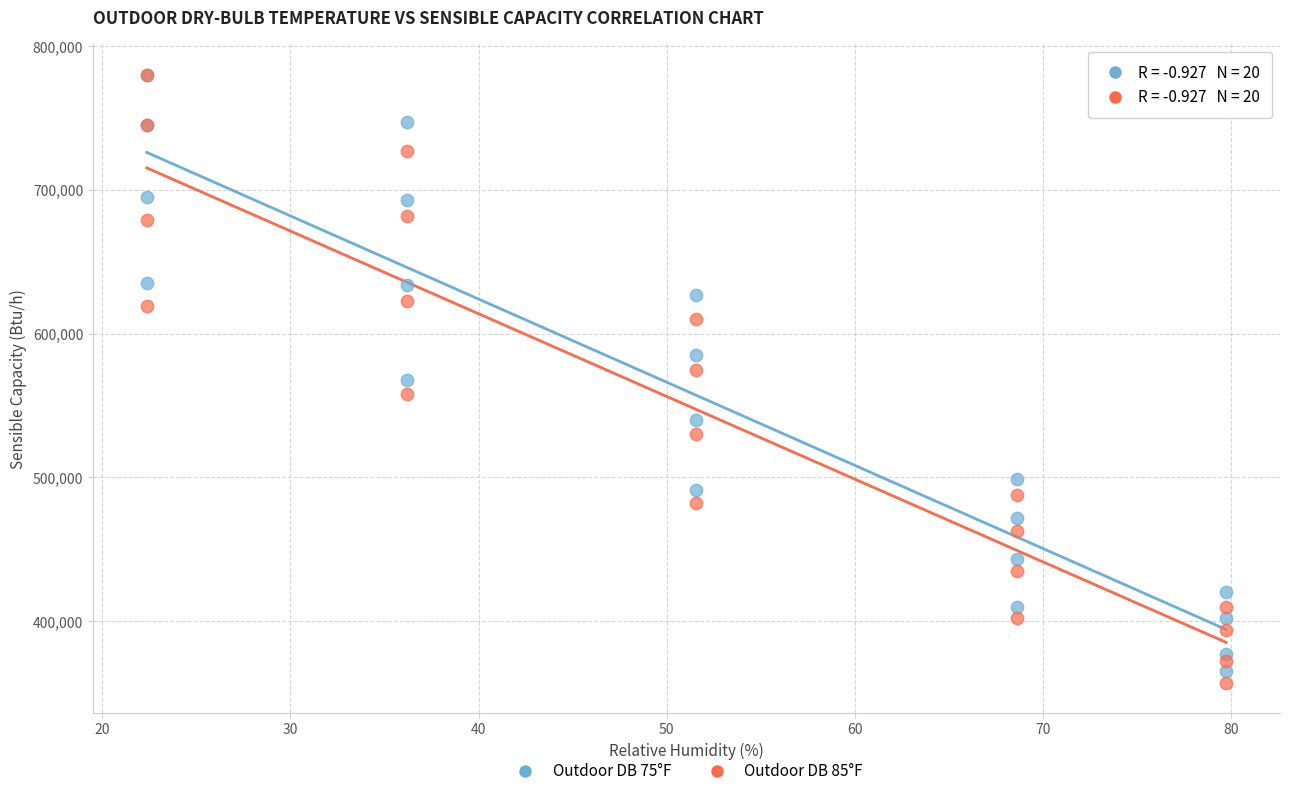

What are all the series names shown in the legend?

Outdoor DB 75°F, Outdoor DB 85°F